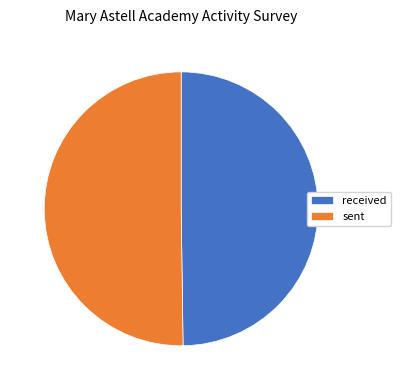

Do sent and received together represent more than half of the pie?

Yes